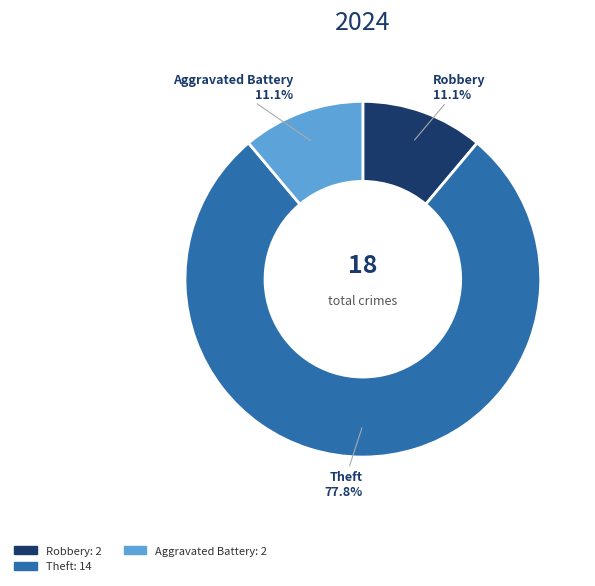

How much of the chart is everything except Aggravated Battery?

88.9%